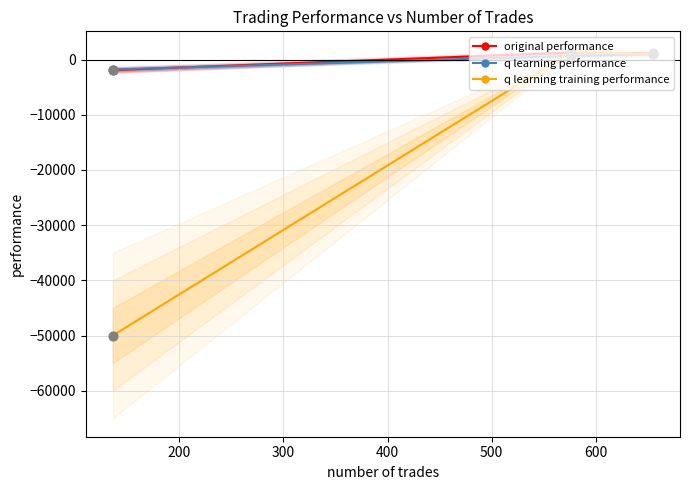

What is the value of the q learning performance point at the 1st from the left?

-1797.5